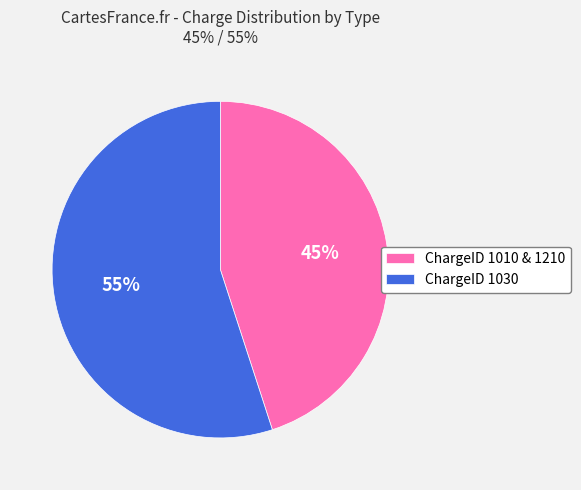

To the nearest percent, what is the difference between the ChargeID 1030 and ChargeID 1010 & 1210 slice percentages?

10%